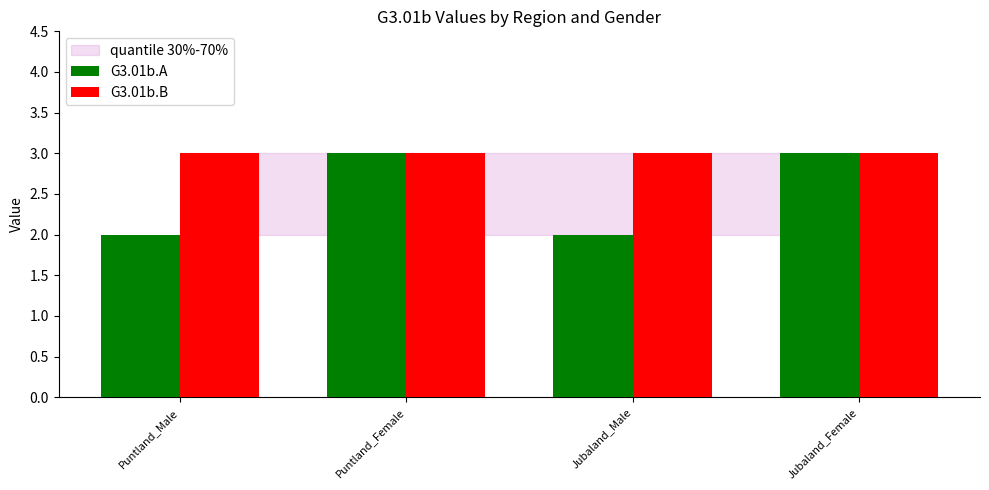

What is the approximate value of G3.01b.A at Jubaland_Female?

3